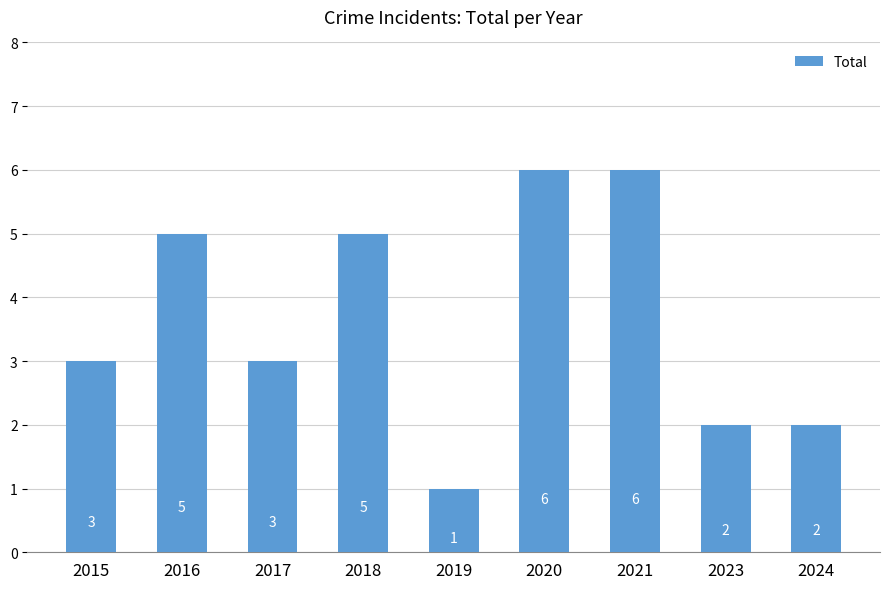

How many values are between 2 and 5?

6